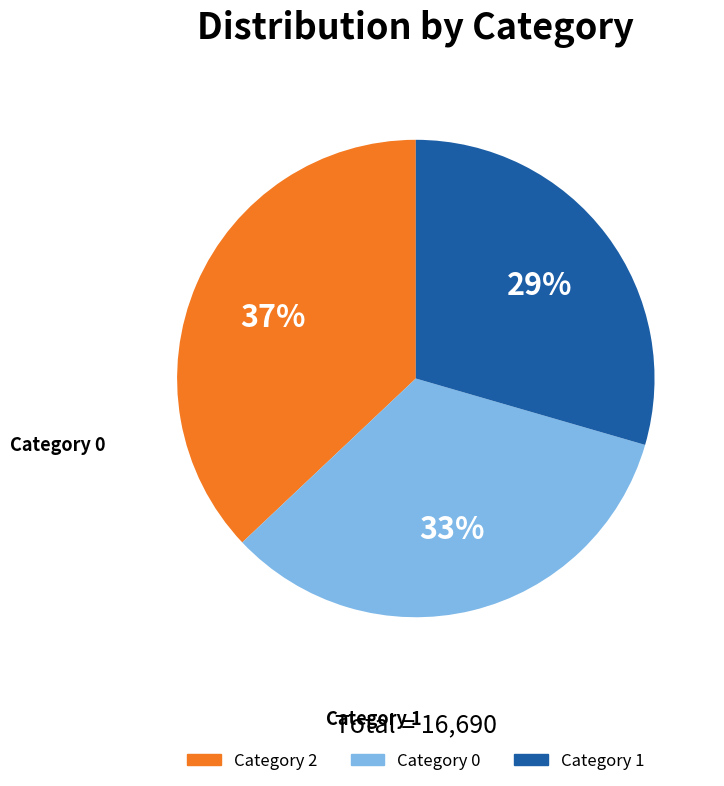

Is there a majority slice in this chart?

No